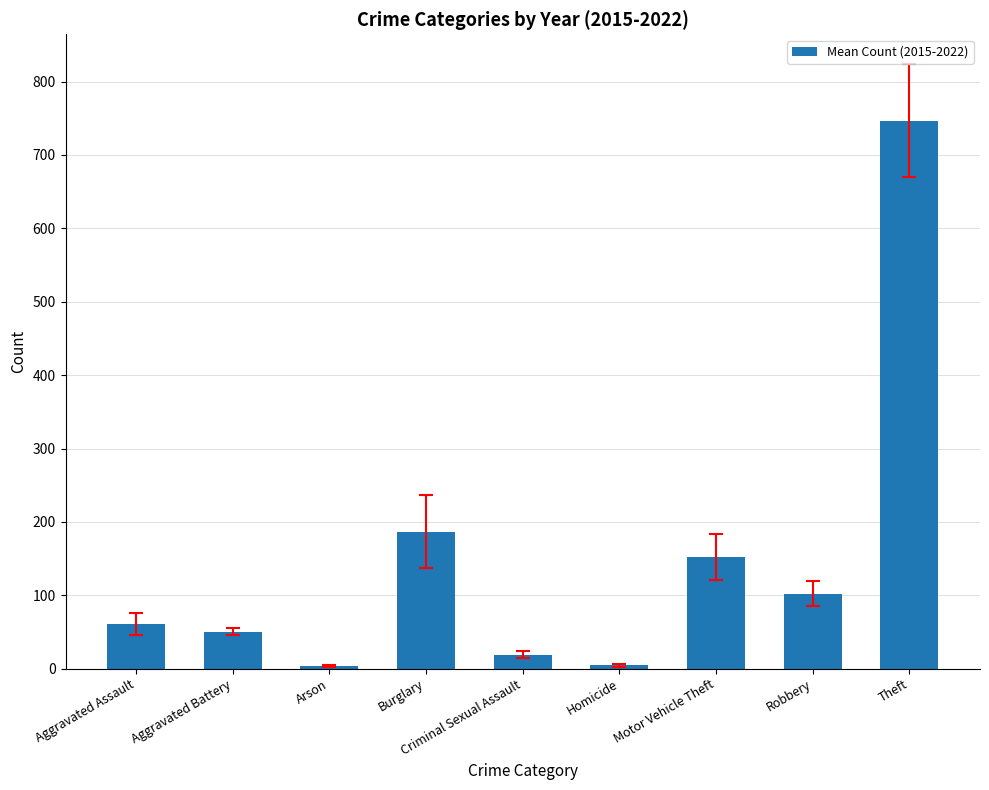

What is the label of the 3rd bar from the right?

Motor Vehicle Theft